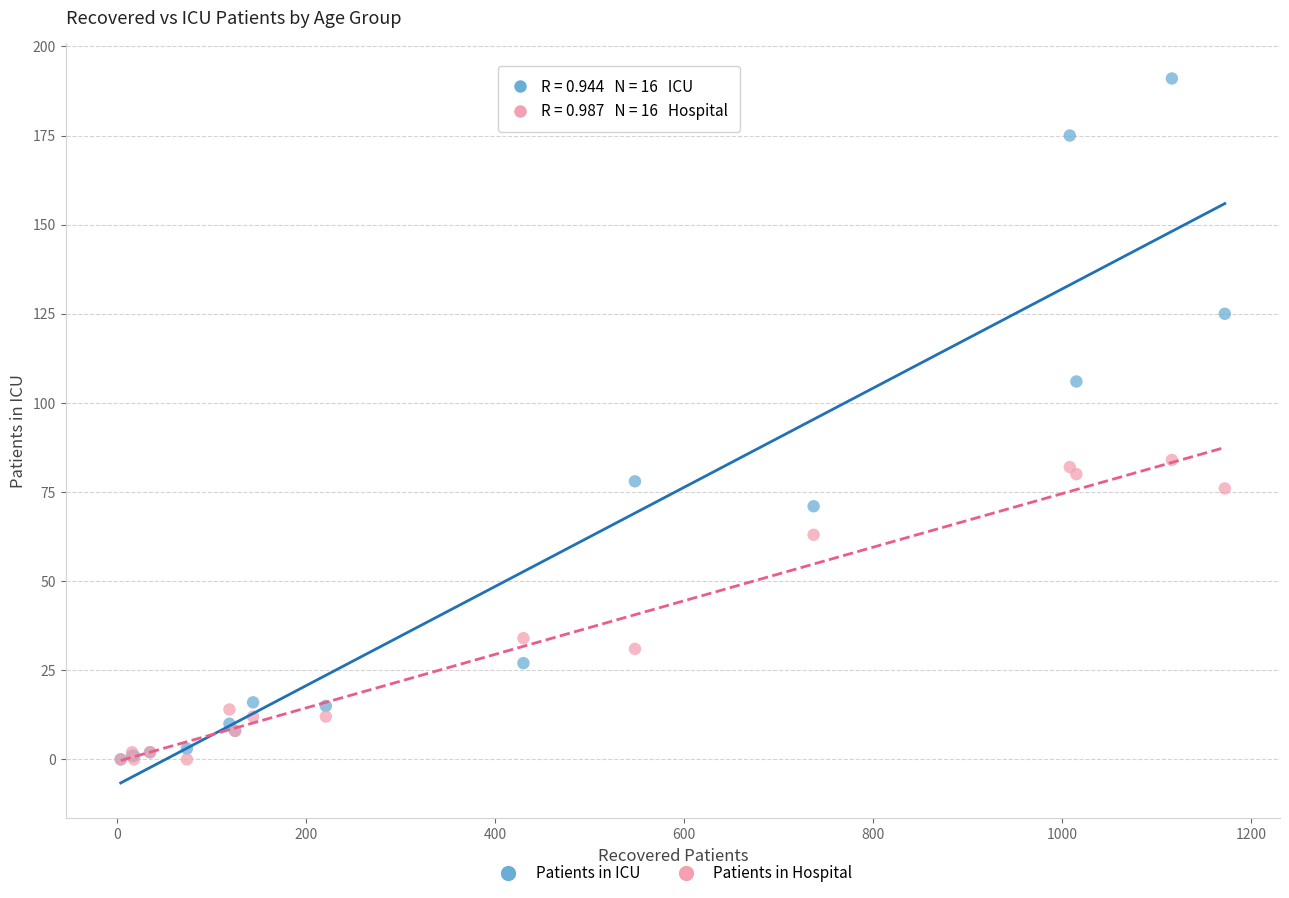

In the Patients in Hospital series, what Y value is closest to 42?

34